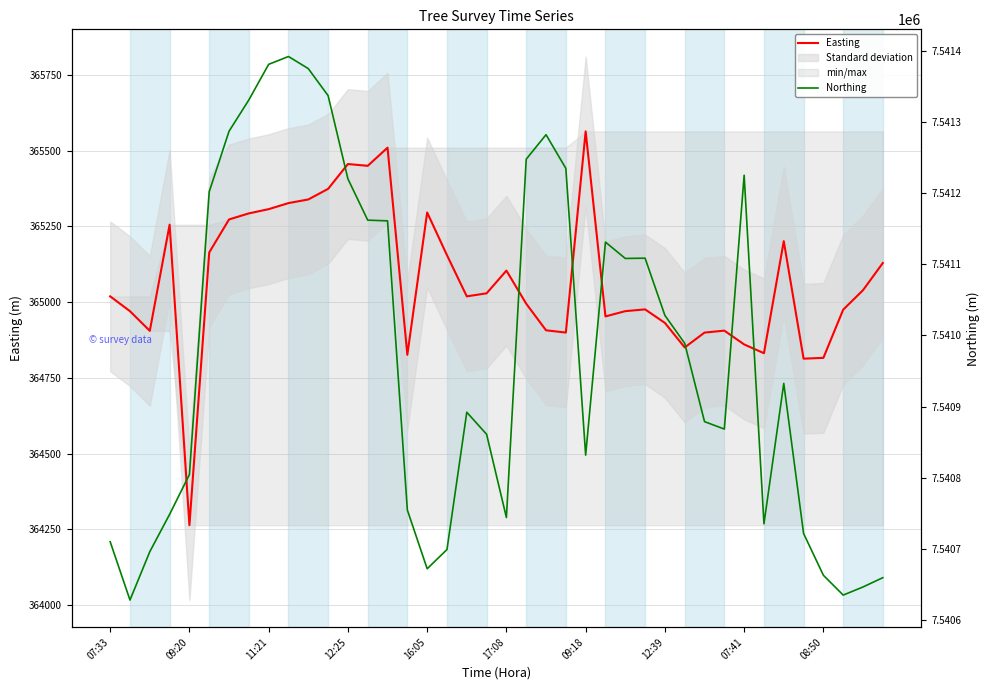

What is the lowest value of the Easting series?

364263.3